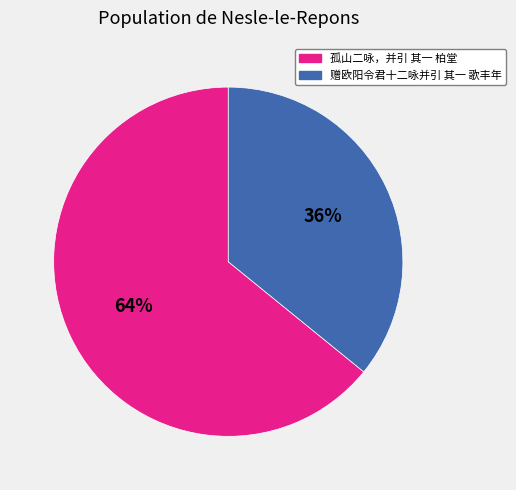

Between 孤山二咏，并引 其一 柏堂 and 赠欧阳令君十二咏并引 其一 歌丰年, which is larger?

孤山二咏，并引 其一 柏堂